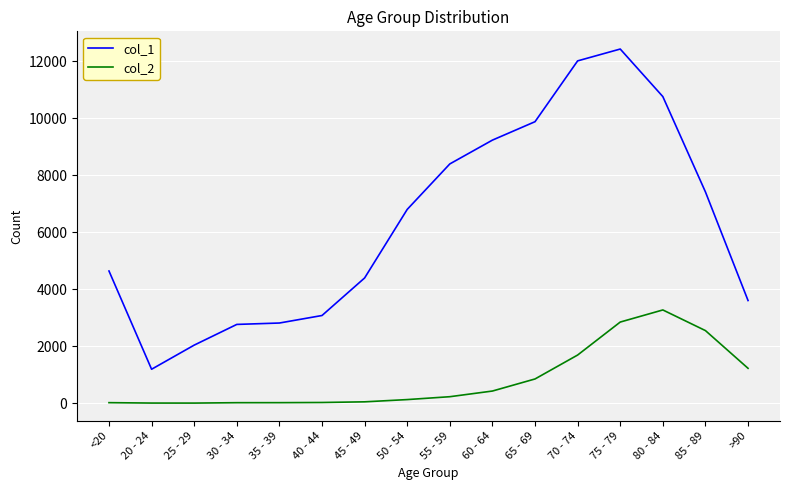

Rank the series at 20 - 24 from highest to lowest value.

col_1, col_2